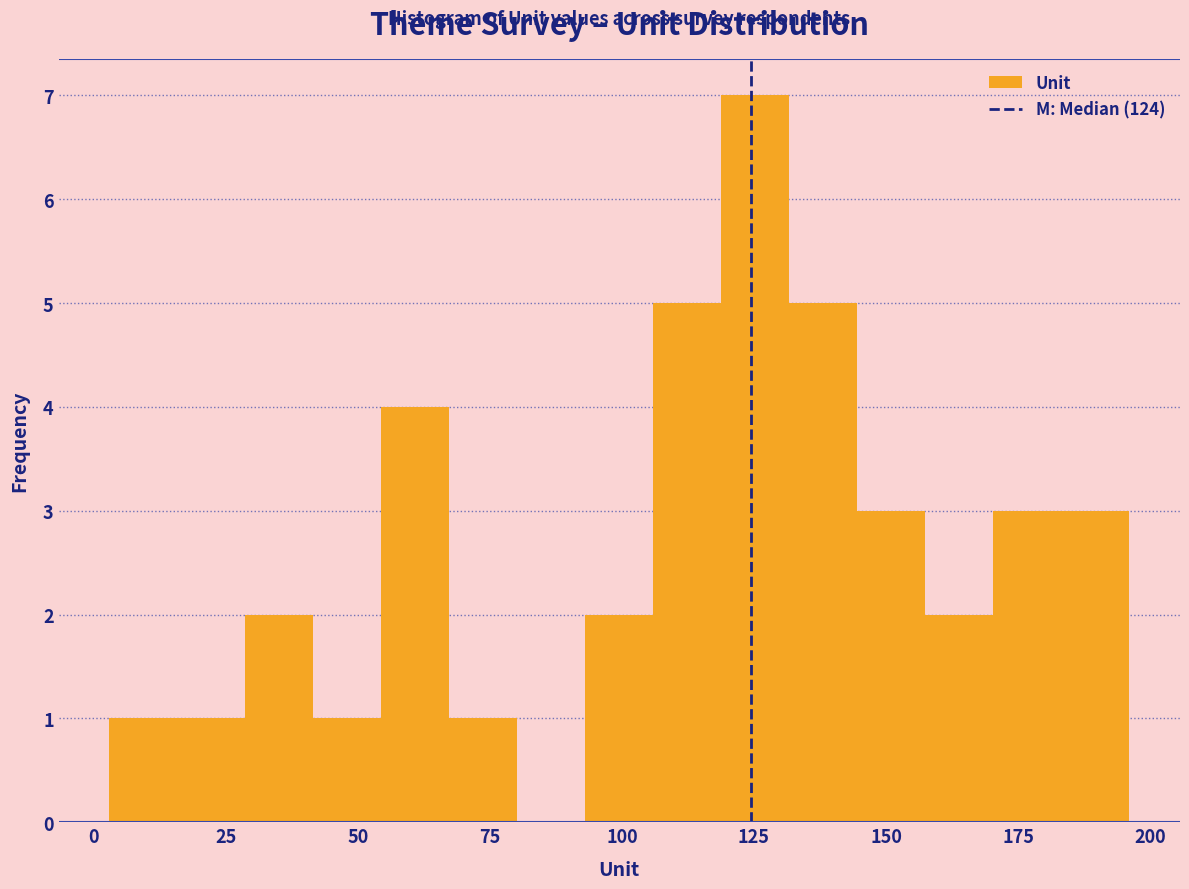

Around what value on the x-axis is the tallest bar? Give the approximate position of its centre, as read against the axis.

125